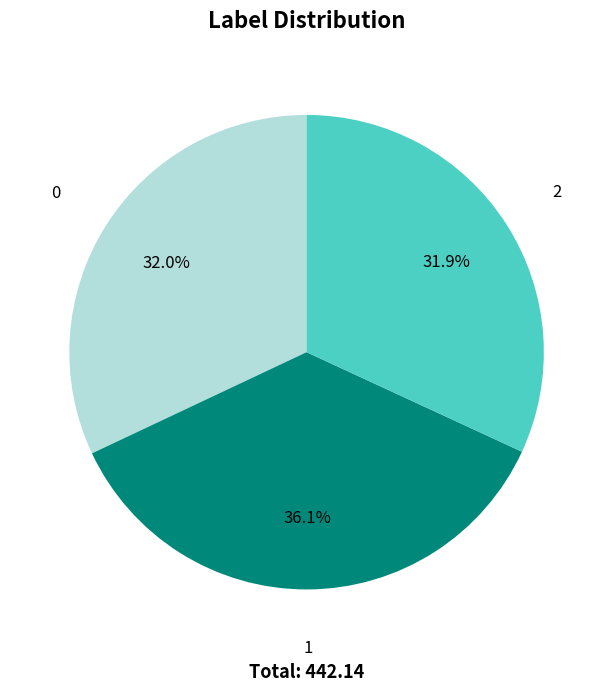

How many slices are in this pie chart?

3